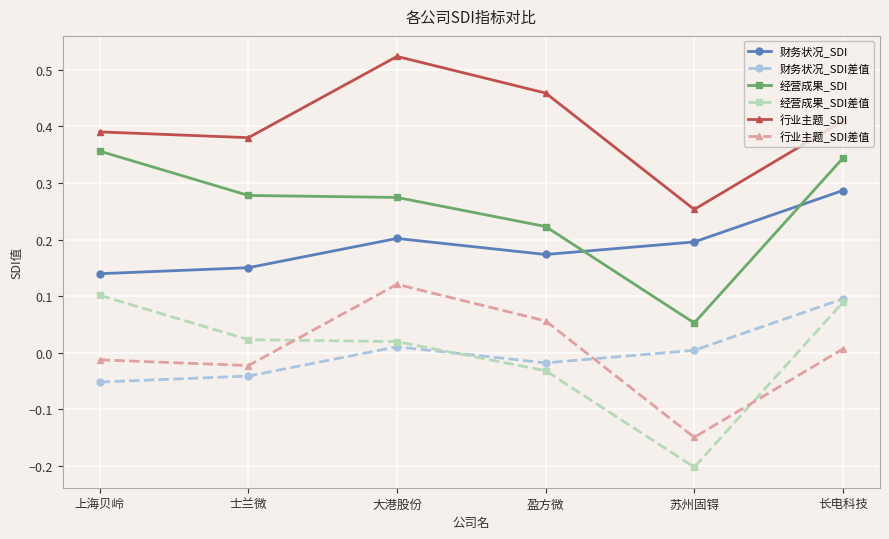

What is the label of the 6th point from the left?

长电科技